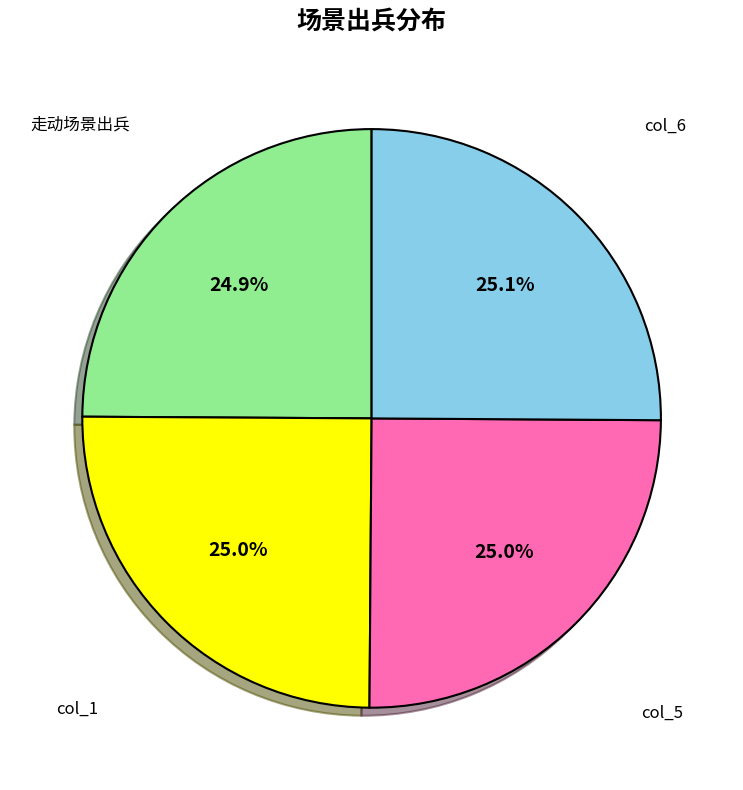

Does any single category account for the majority?

No